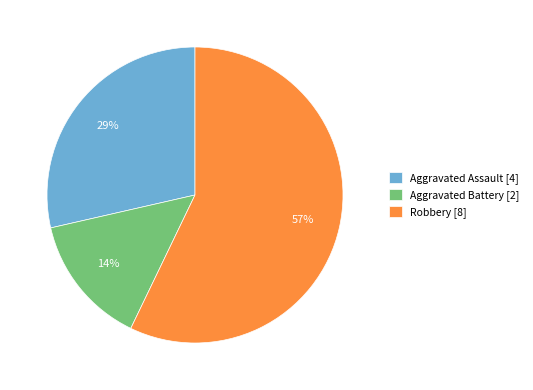

Combined, do Aggravated Battery [2] and Robbery [8] account for over 50%?

Yes